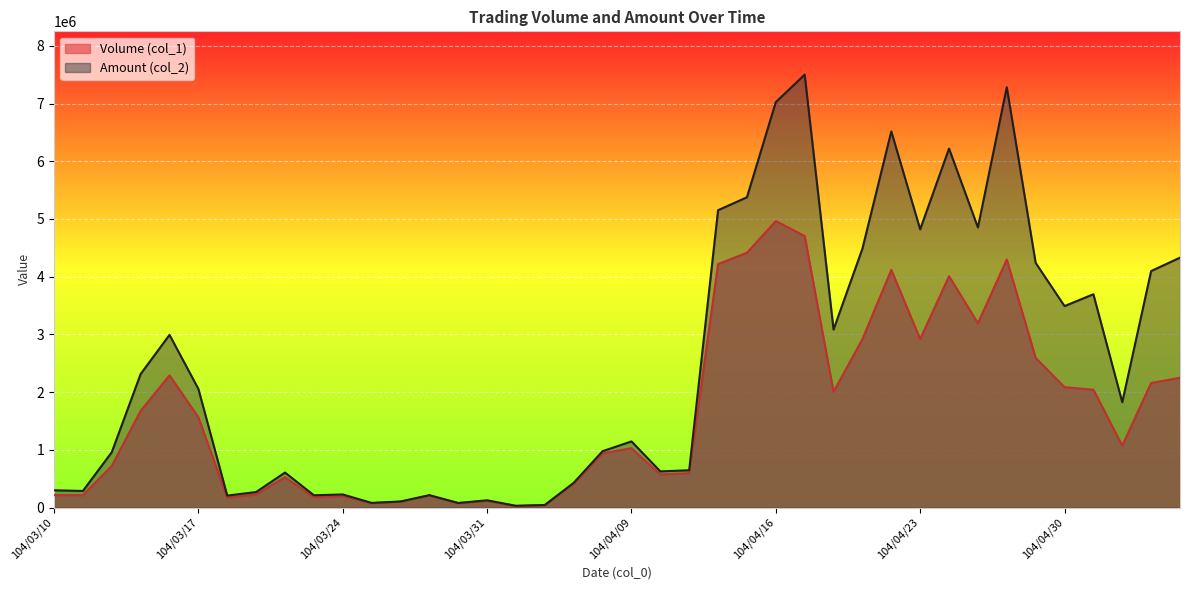

True or false: Volume (col_1) and Amount (col_2) cross at least once.

False